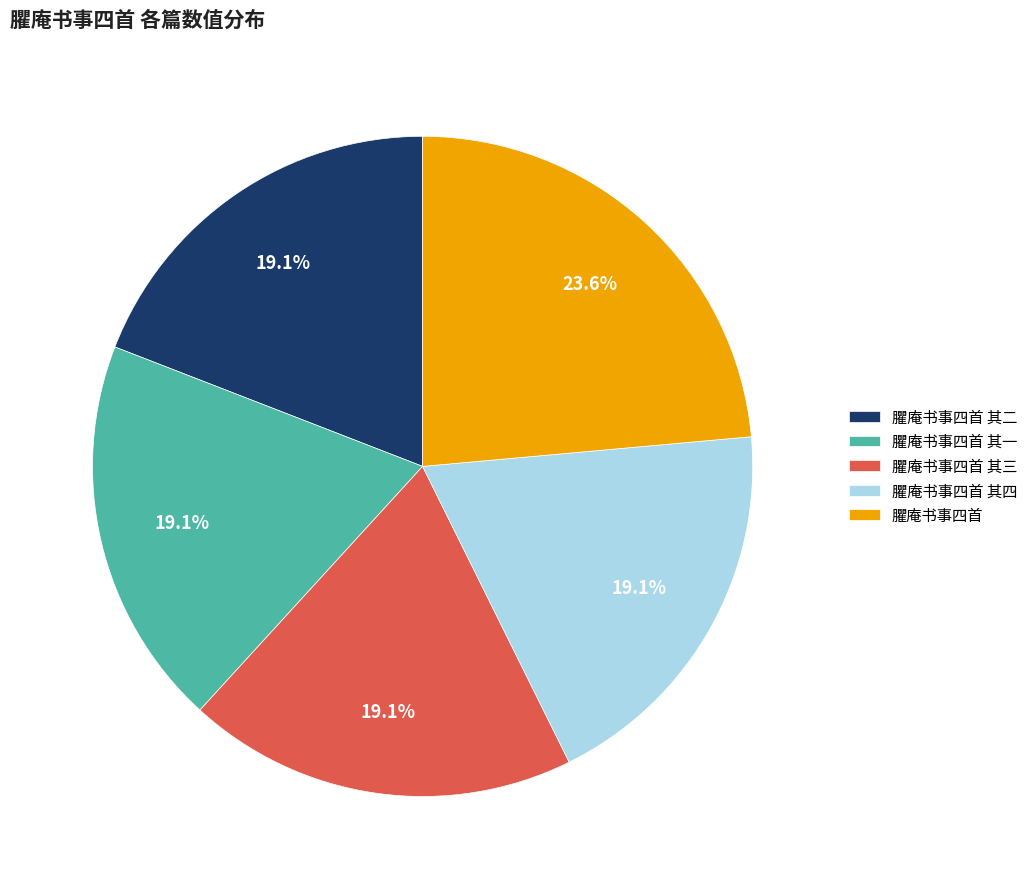

Is it true that 臞庵书事四首 其一 is 33% of the pie?

False